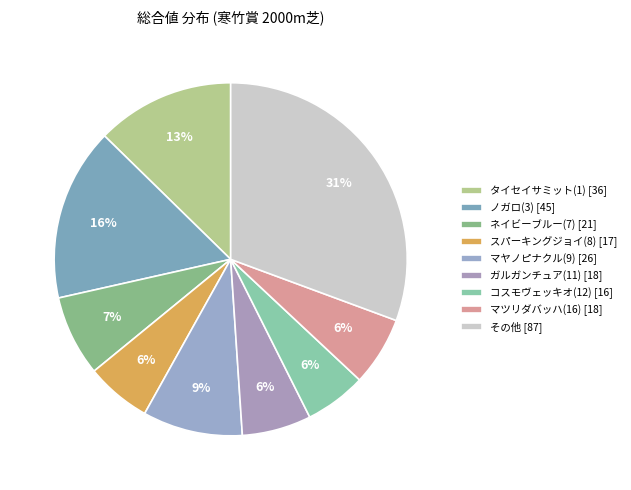

How many slices are in this pie chart?

9